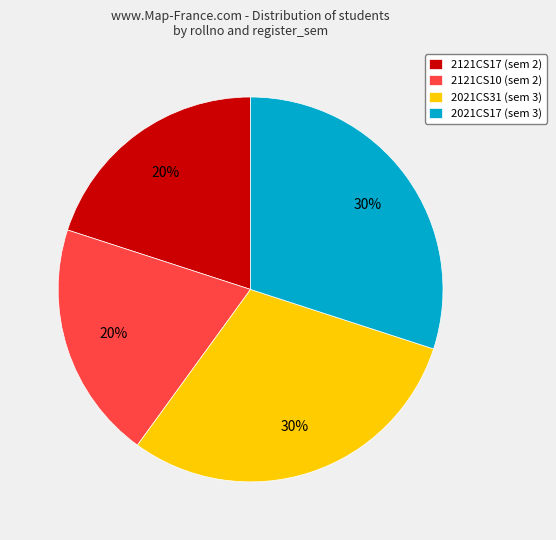

The 2121CS17 slice represents 20% of the pie. True or false?

True